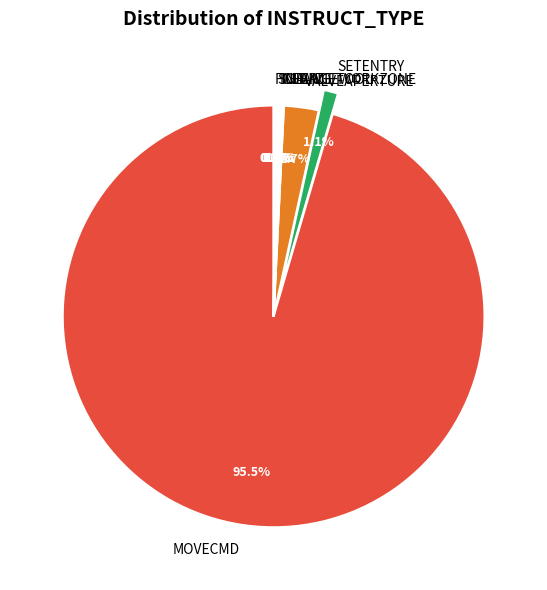

What percentage is NOT represented by VALVEAPERTURE?

97.3%